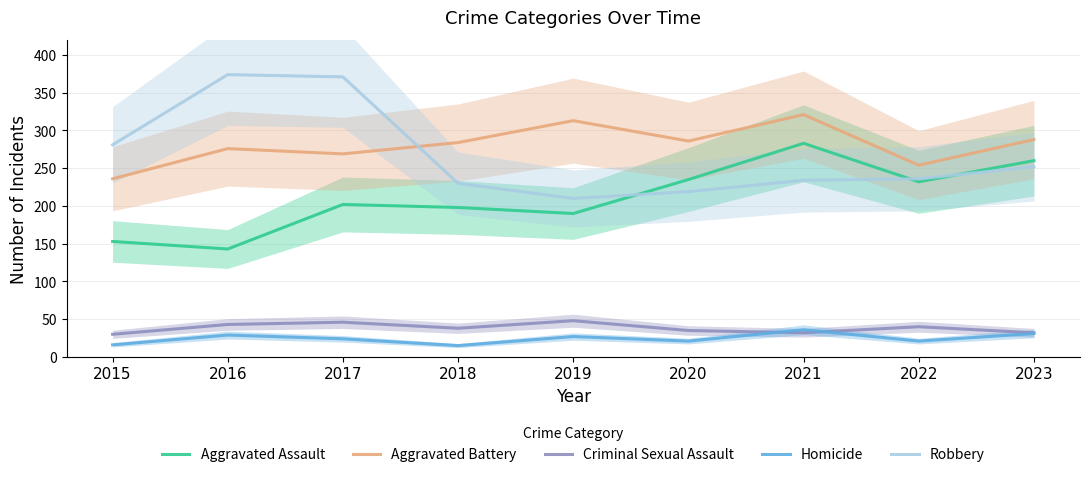

Reading left to right, what are all the values shown in this chart?

Aggravated Assault: 153	143	202	198	190	235	283	232	260
Aggravated Battery: 236	276	269	284	313	286	321	254	288
Criminal Sexual Assault: 30	43	46	38	48	35	32	40	32
Homicide: 16	29	24	15	27	21	36	21	31
Robbery: 281	374	371	230	210	219	234	236	252